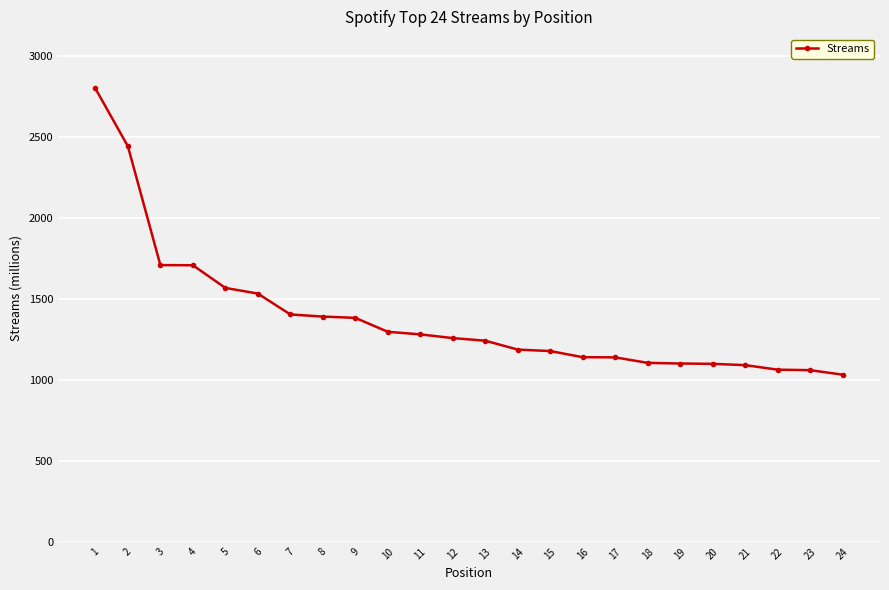

Is it true that the value at 23 is 1060?

True